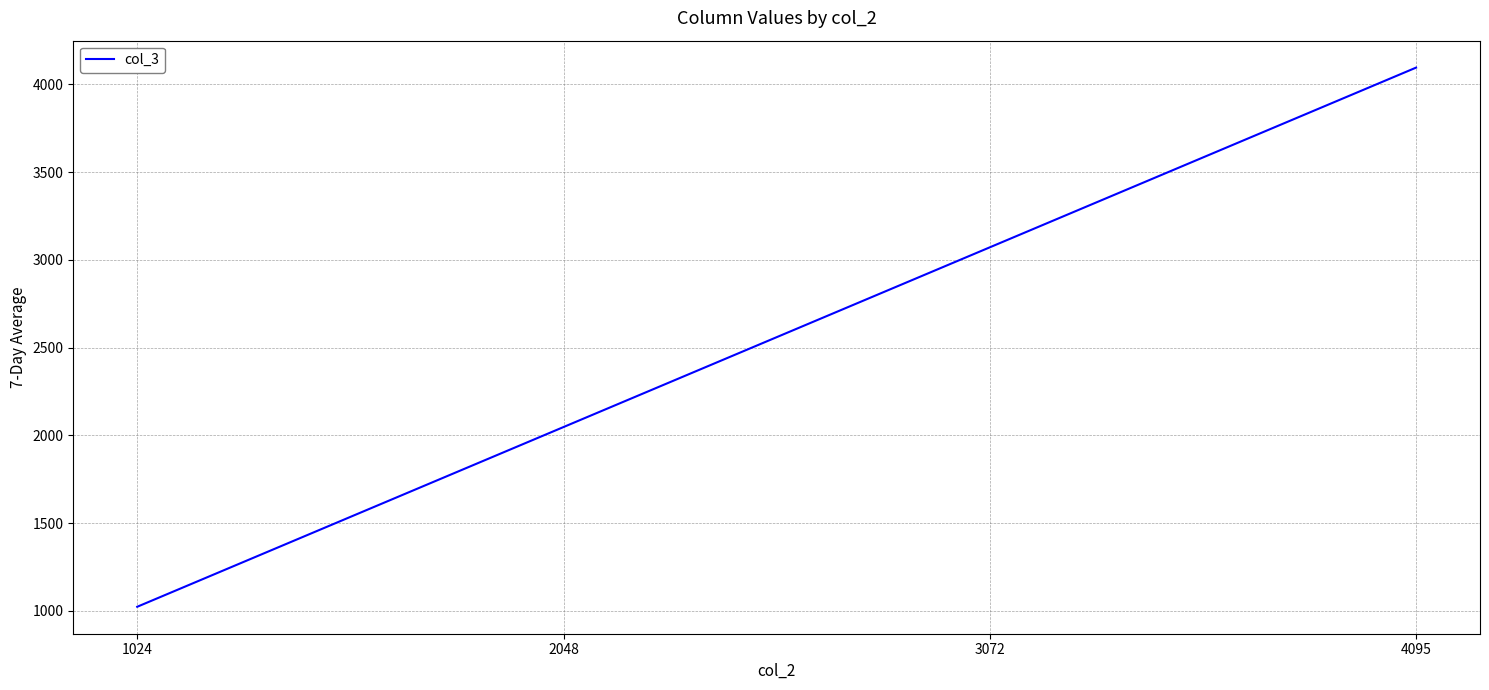

What is the difference between the maximum and minimum values?

3071